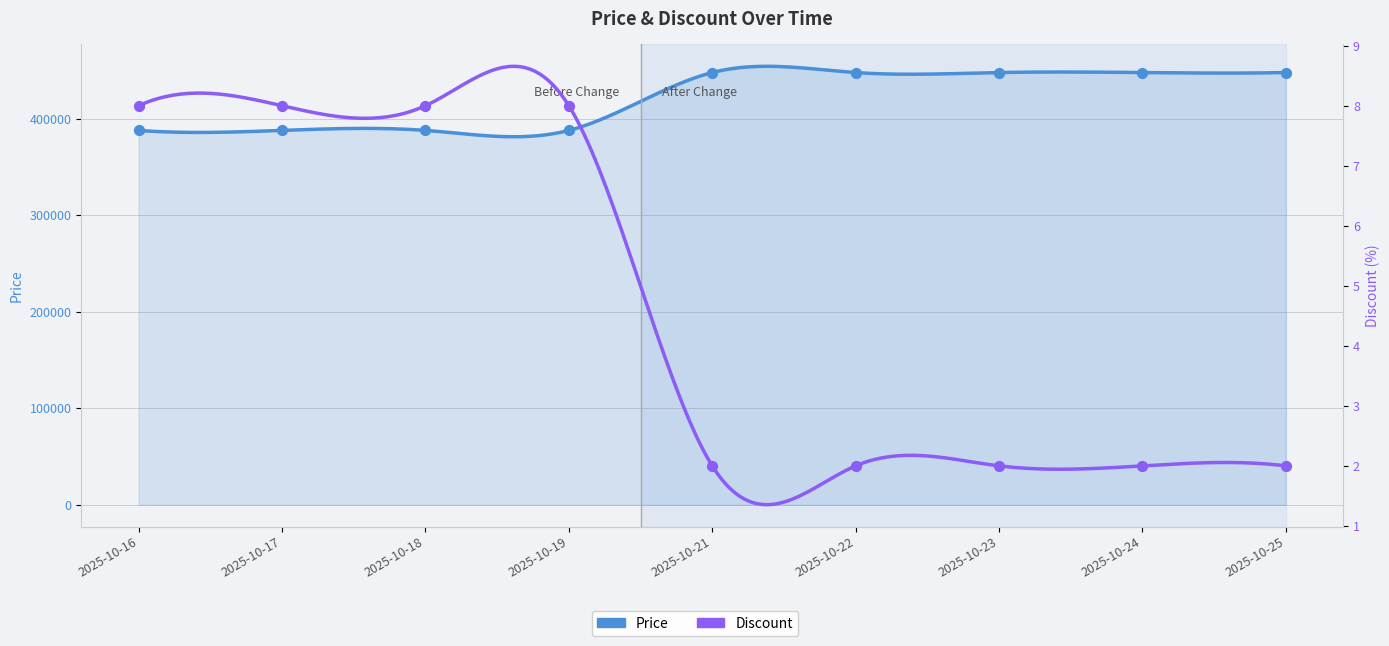

Is the value of Discount at 2025-10-24 greater than the value of Price at 2025-10-23?

No